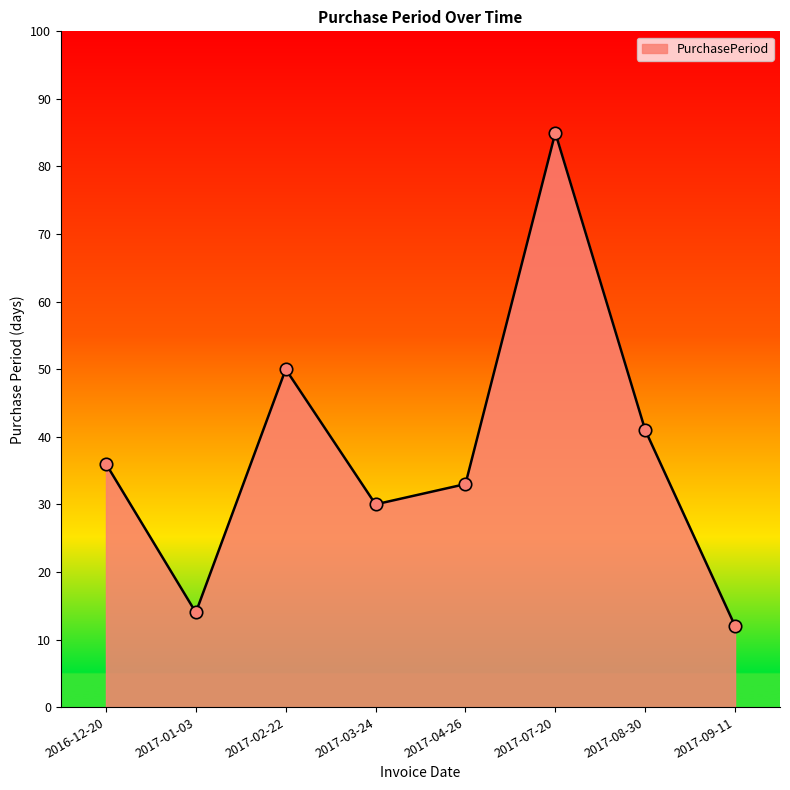

Which has a higher value, 2016-12-20 or 2017-02-22?

2017-02-22